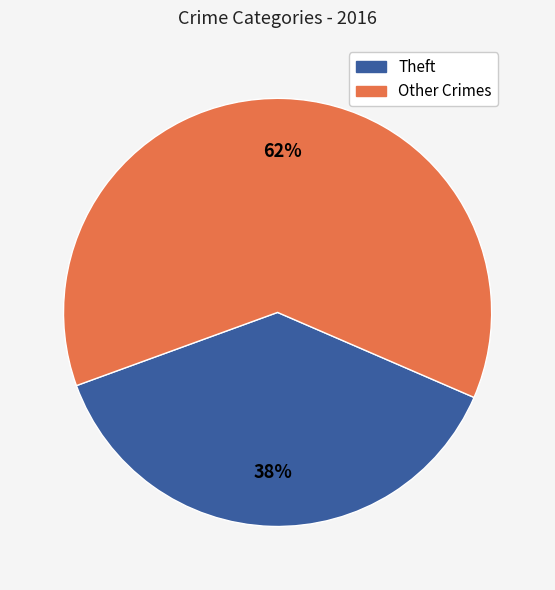

Does any single category account for the majority?

Yes